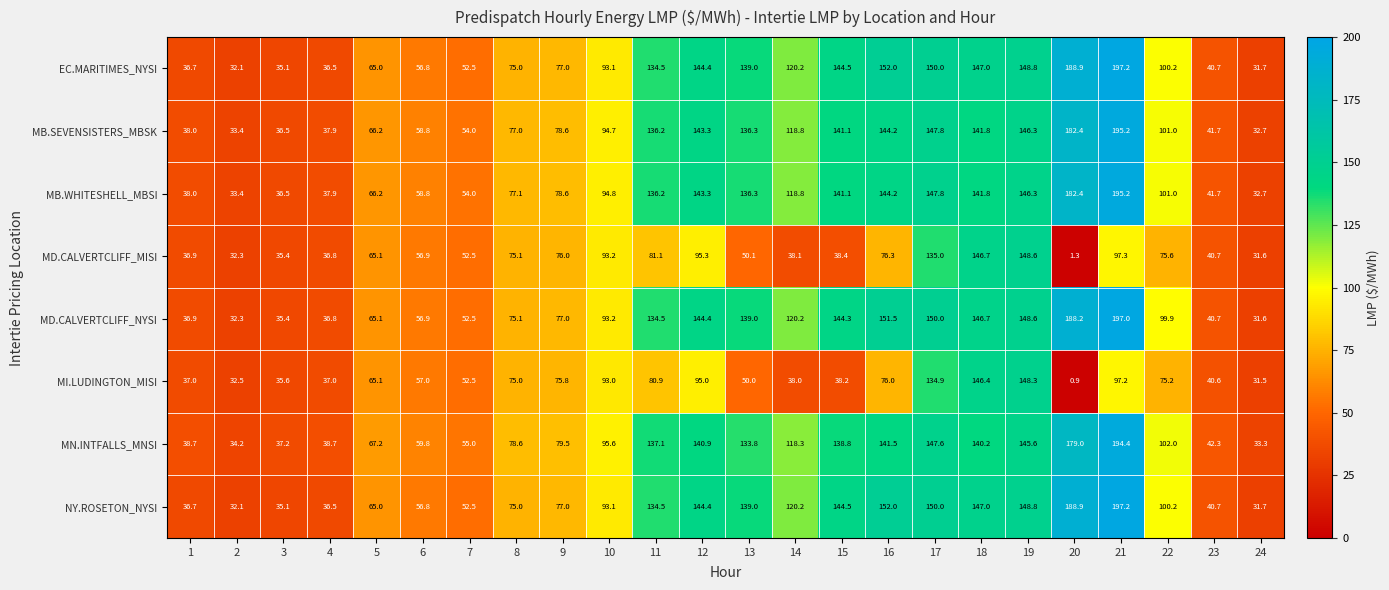

What is the difference between the highest and lowest values at 13?

89.0